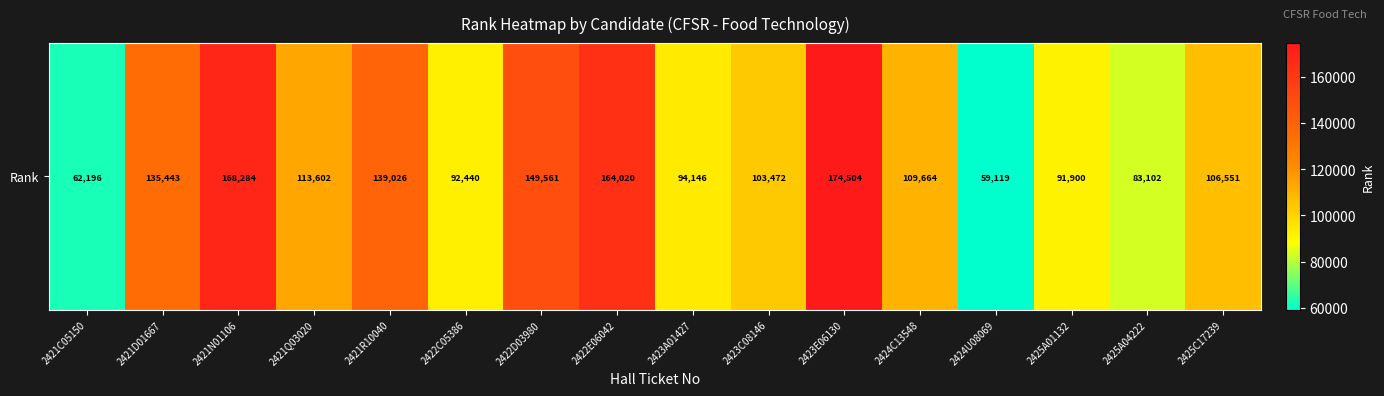

What is the sum of the values at 2422C05386 and 2424U08069?

151559